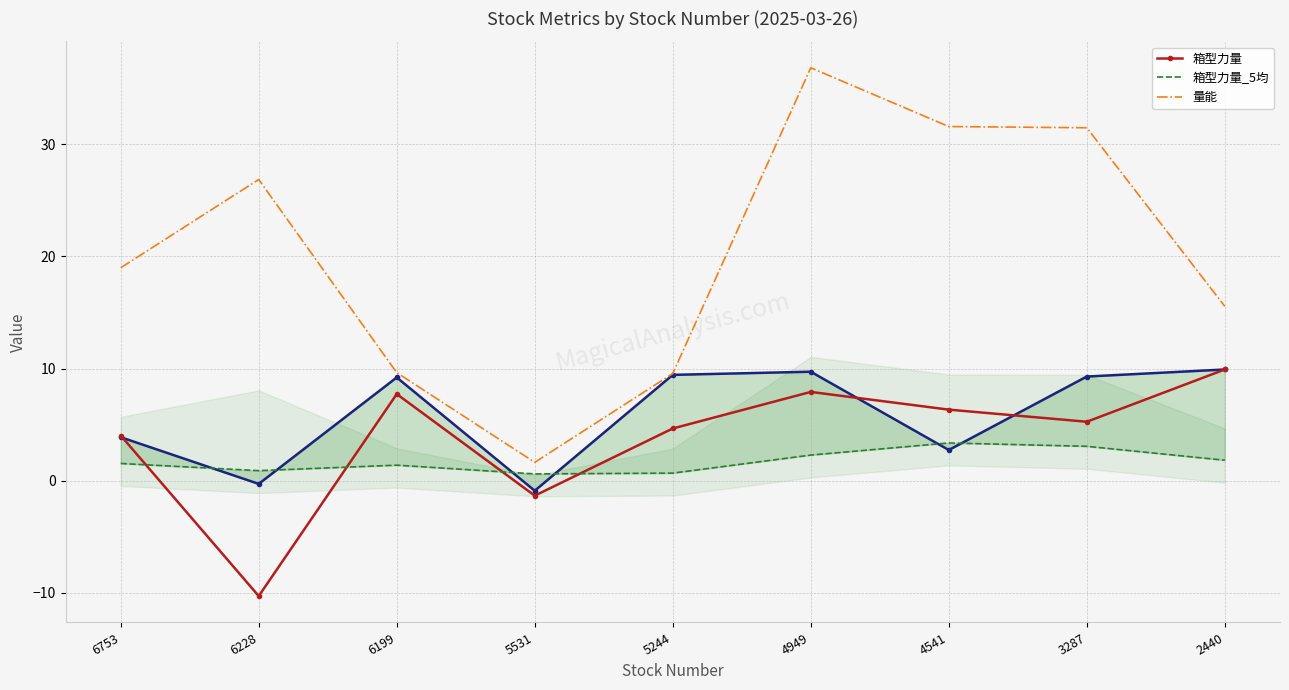

Which series changed the most between 4949 and 2440?

量能